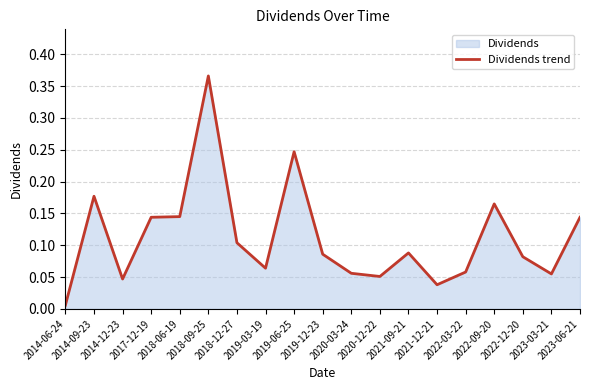

Which label corresponds to the largest value in the chart?

2018-09-25